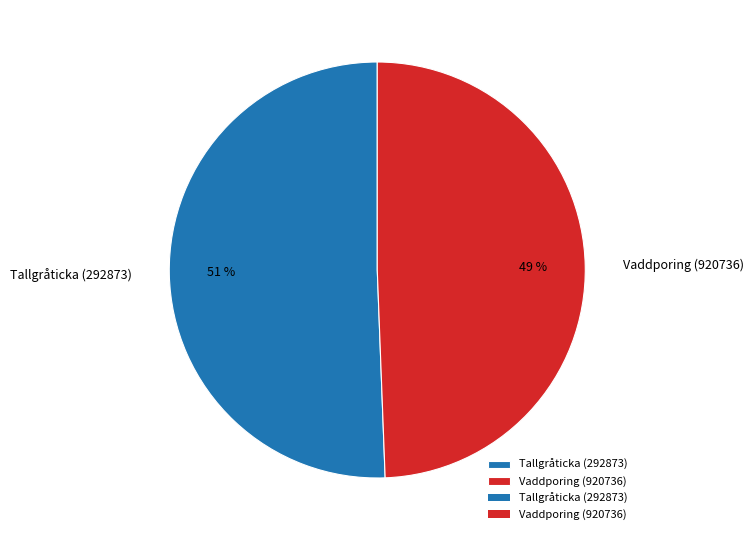

Which slice represents more than half of the pie?

Tallgråticka (292873)